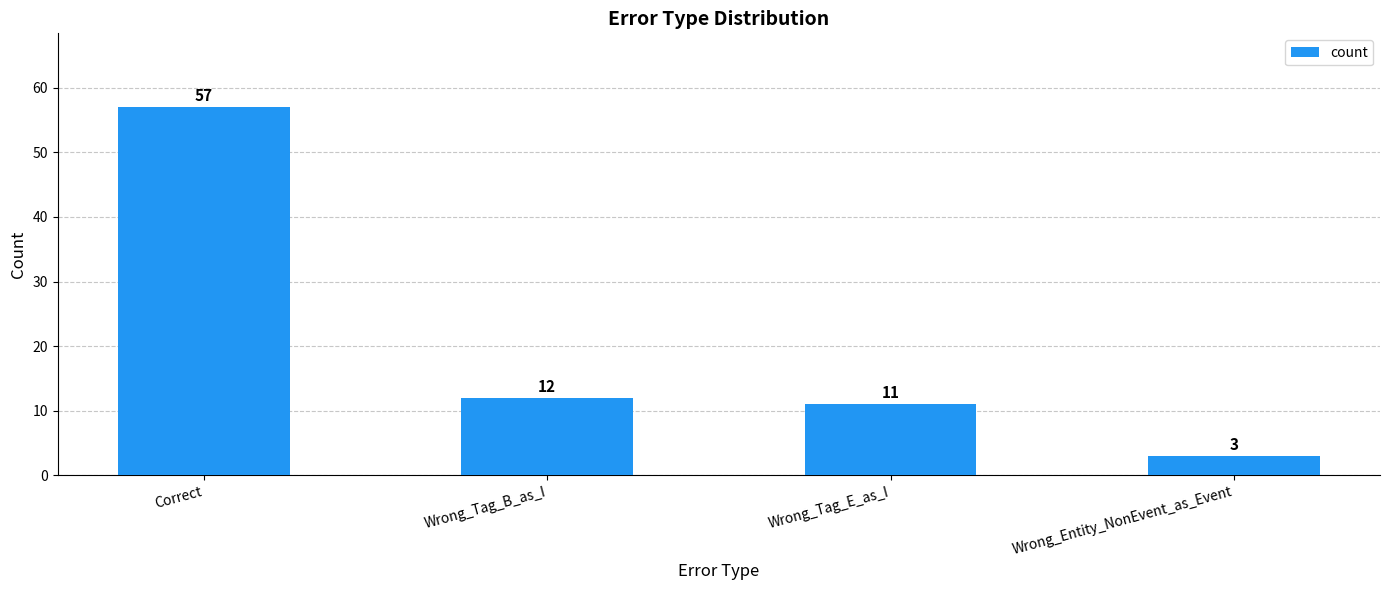

List the labels in order of value, largest first.

Correct, Wrong_Tag_B_as_I, Wrong_Tag_E_as_I, Wrong_Entity_NonEvent_as_Event